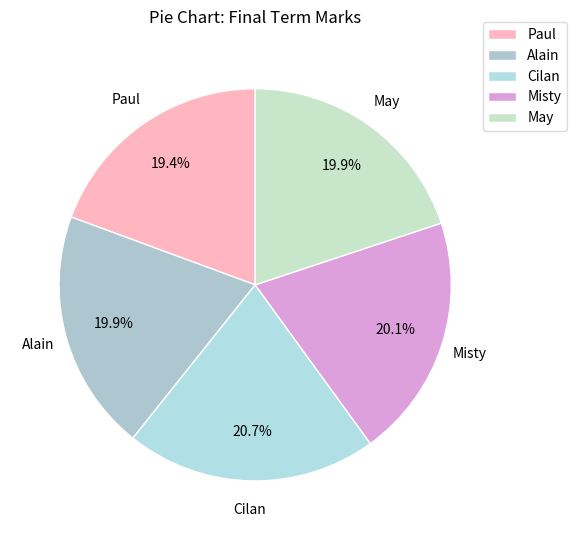

Does Misty account for over 50% of the chart?

No